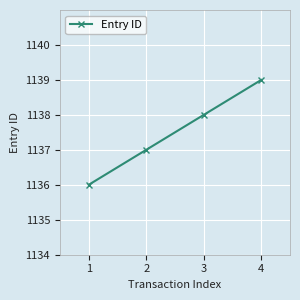

Between 1 and 2, which is larger?

2